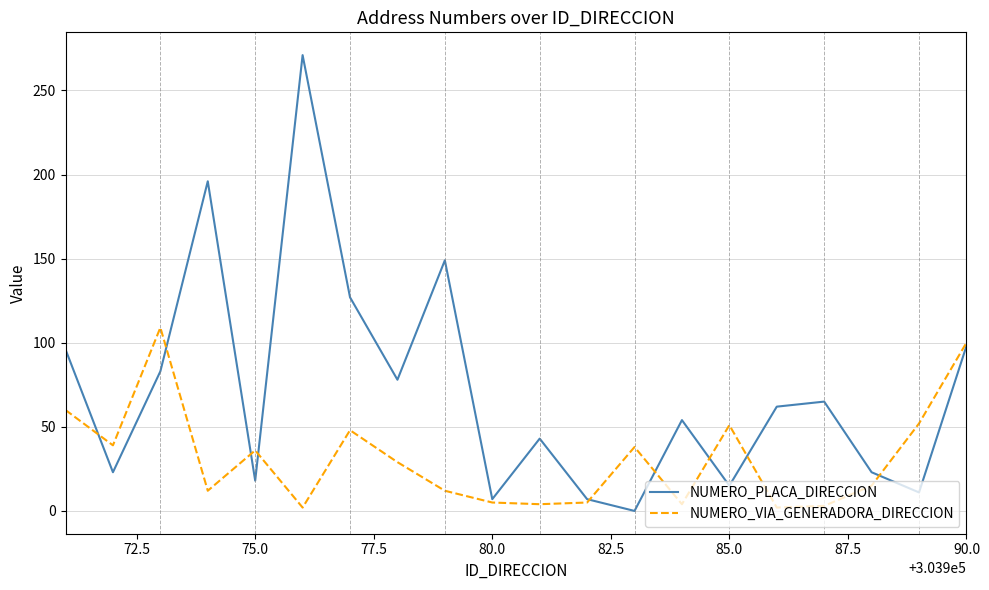

Which series has the widest spread of values?

NUMERO_PLACA_DIRECCION